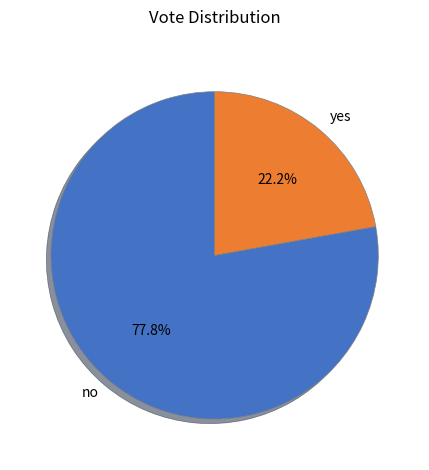

What is the majority slice?

no